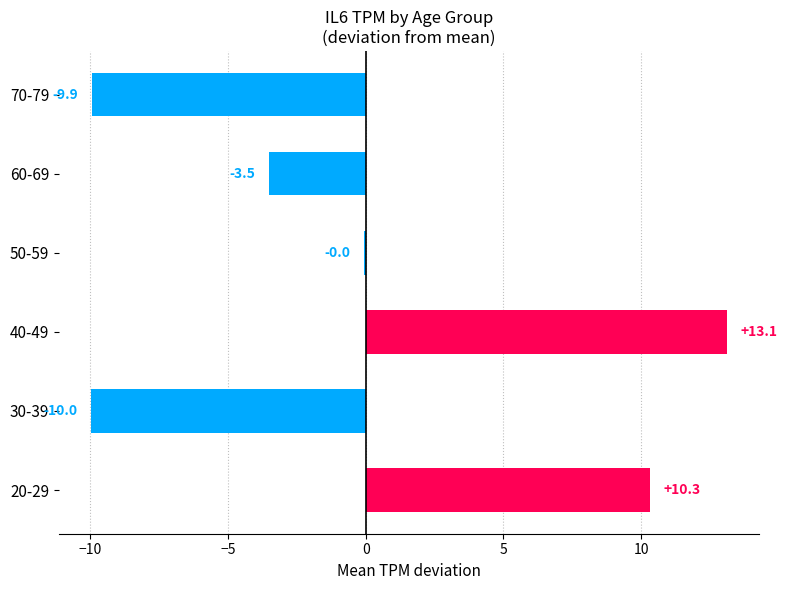

How many data points are above 0?

2